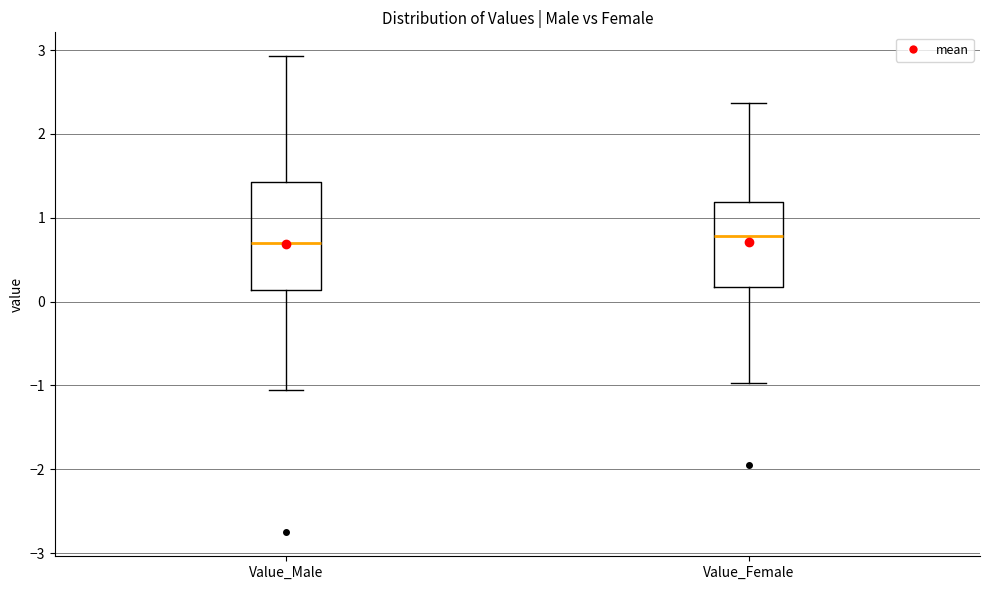

Where is the lower edge of the box for Value_Female on the y-axis? The values are not printed on the chart, so give them approximately, as read against the axis.

0.2